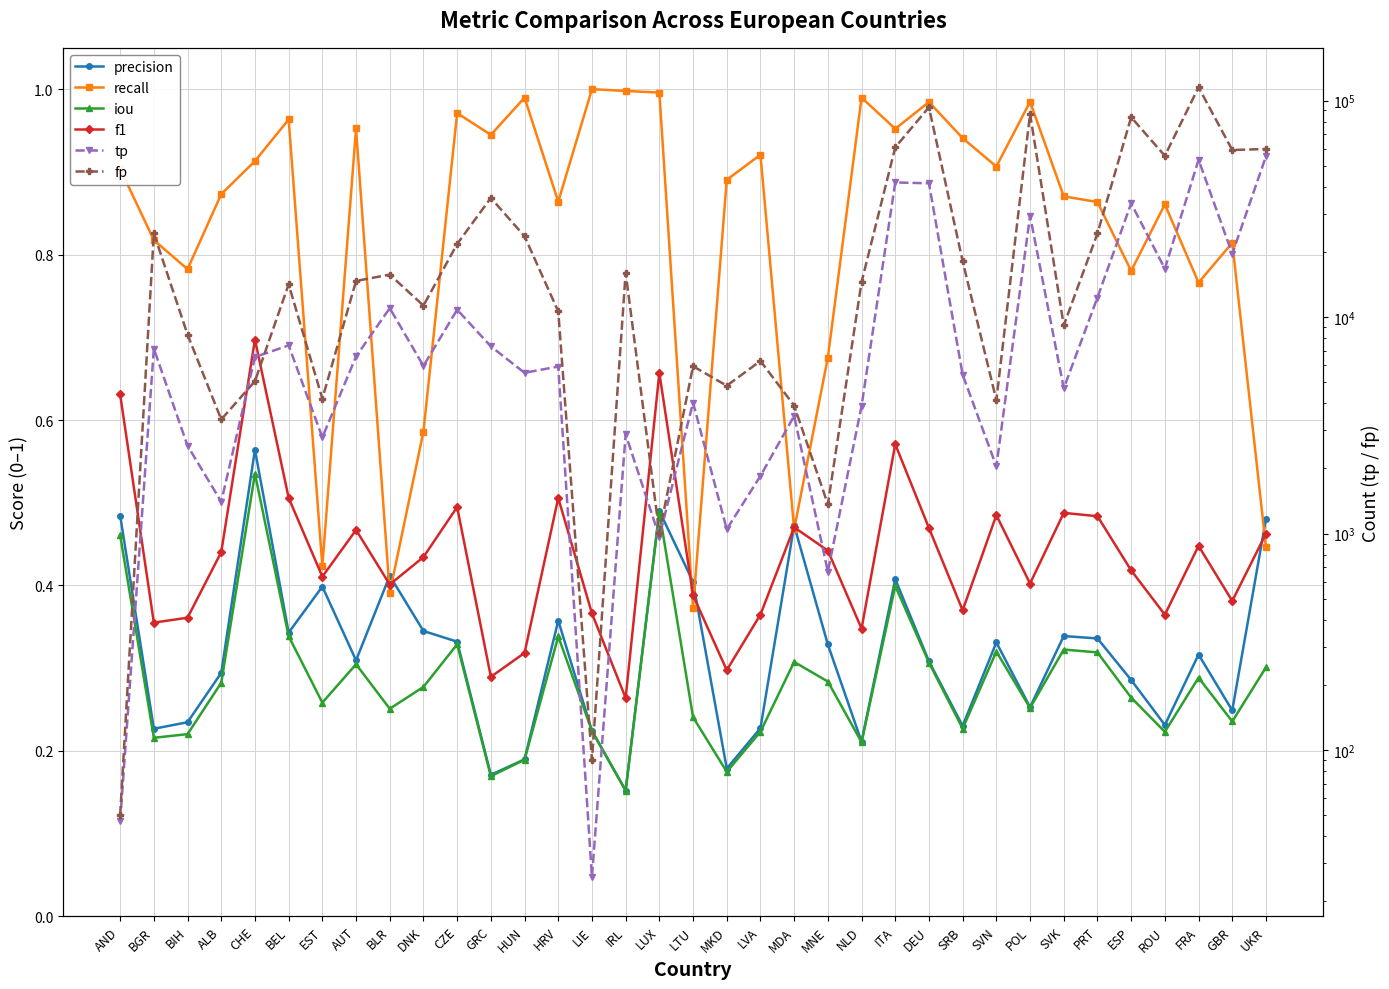

What is the smallest value displayed?

0.2